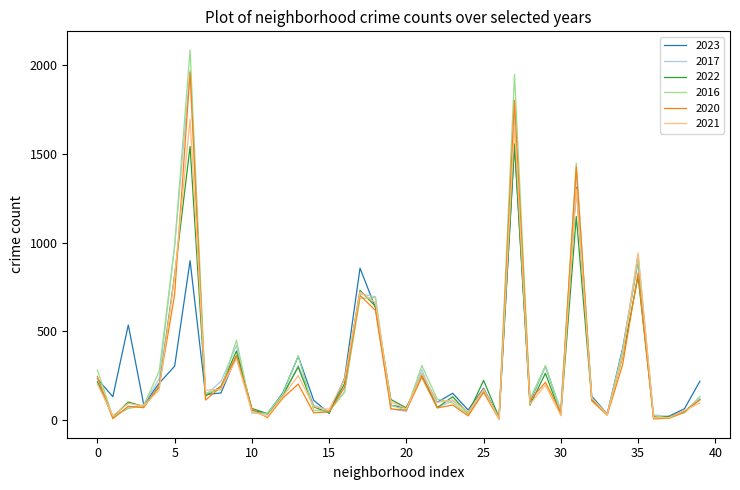

In 2023, how many points are higher than both neighbors (excluding endpoints)?

12